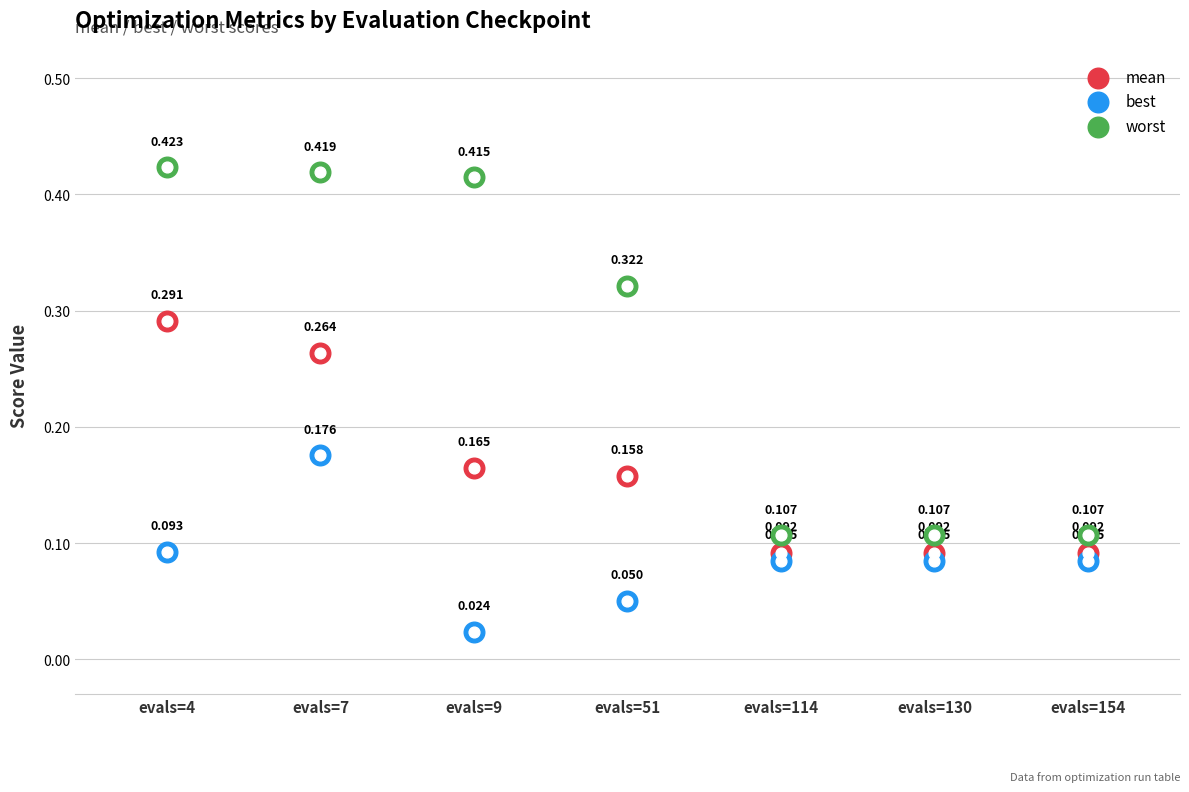

Which series reaches the maximum Y coordinate?

worst